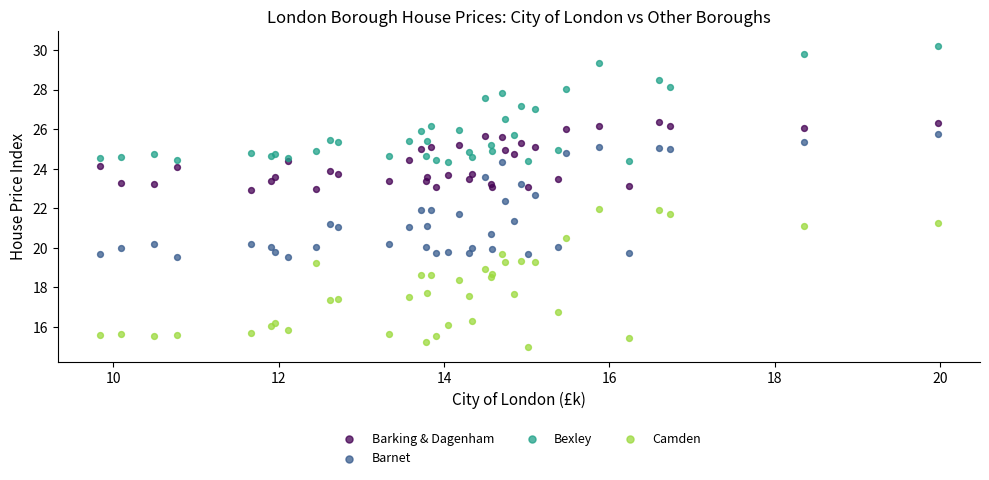

Which series has the largest Y range (max minus min)?

Camden